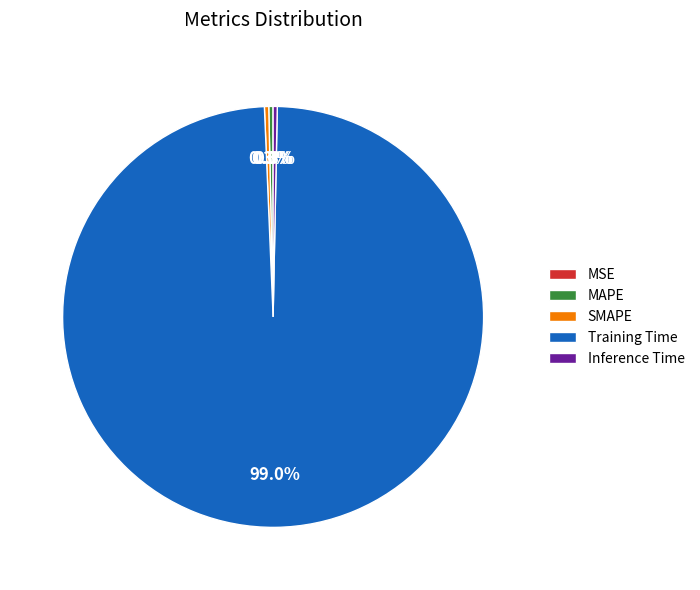

Which slice represents more than half of the pie?

Training Time